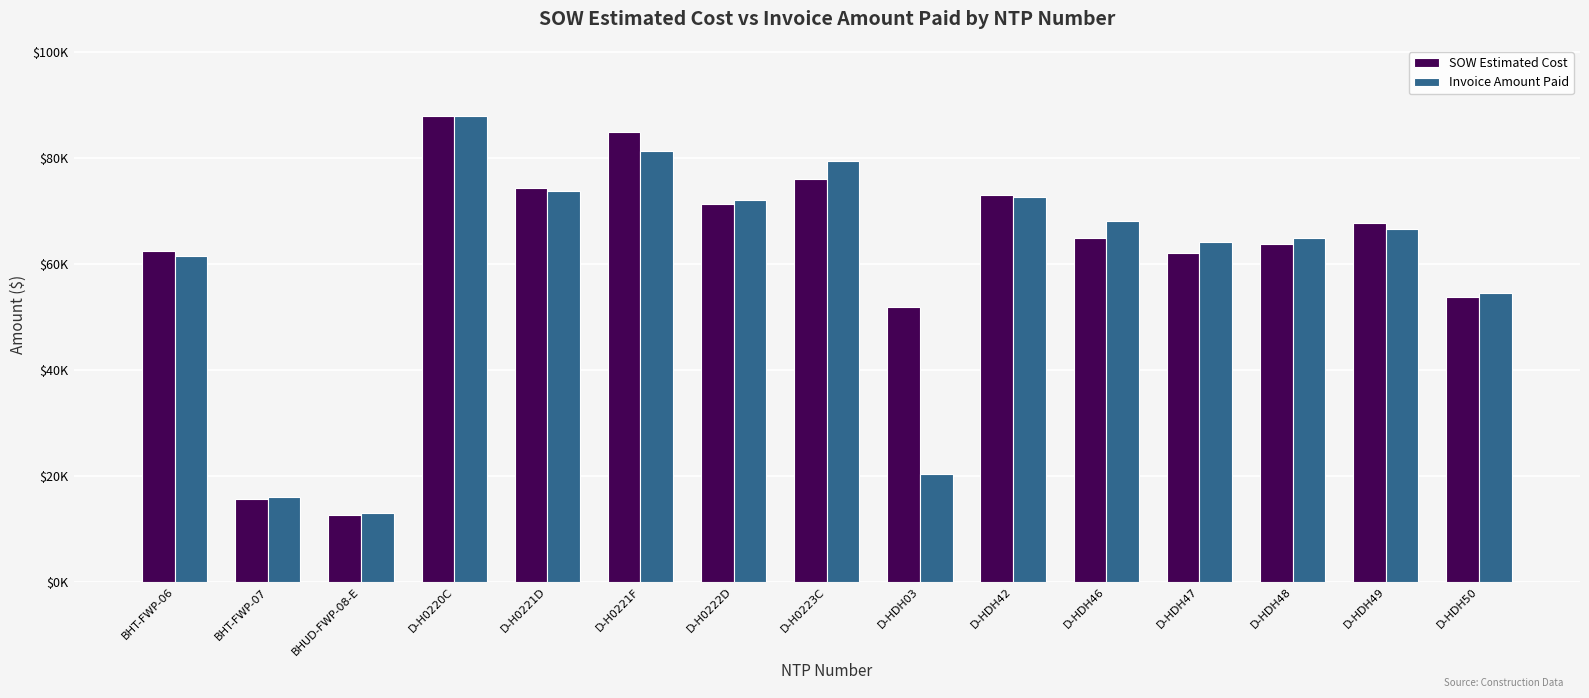

Is it true that Invoice Amount Paid equals 16153.8 at BHT-FWP-07?

True